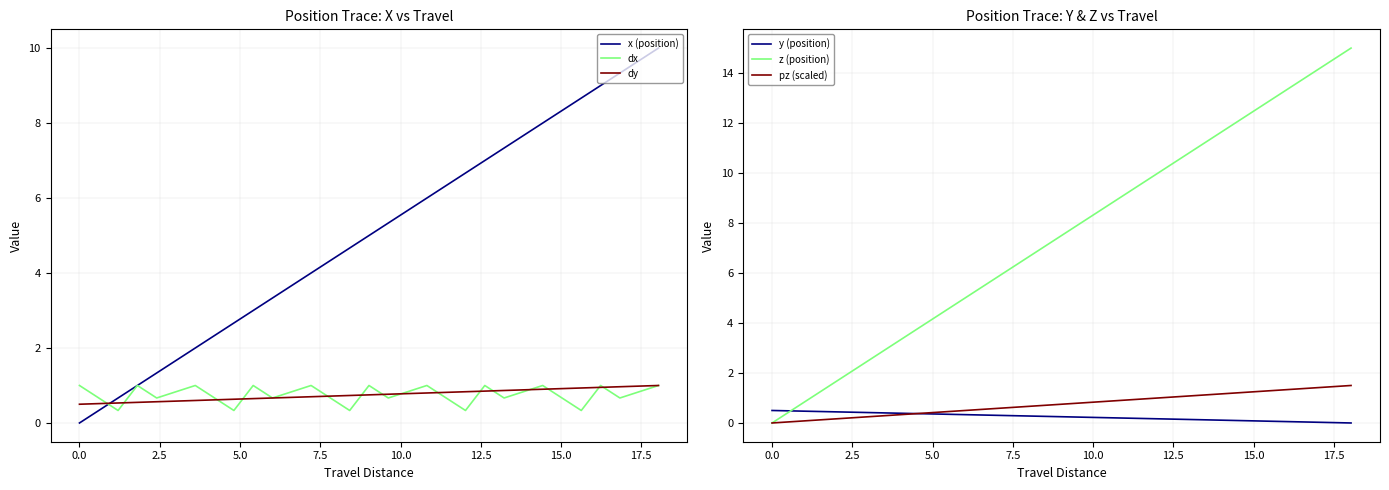

What is the lowest value of the dy series?

0.5